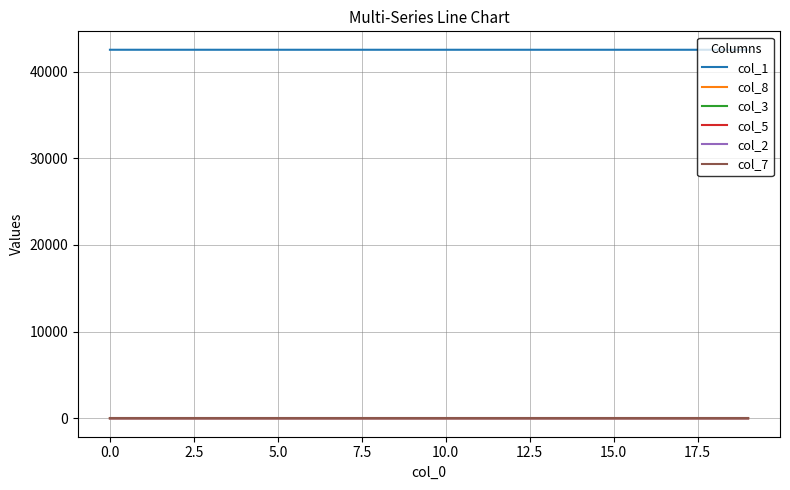

What is the sum of all col_1 values?

850550.0